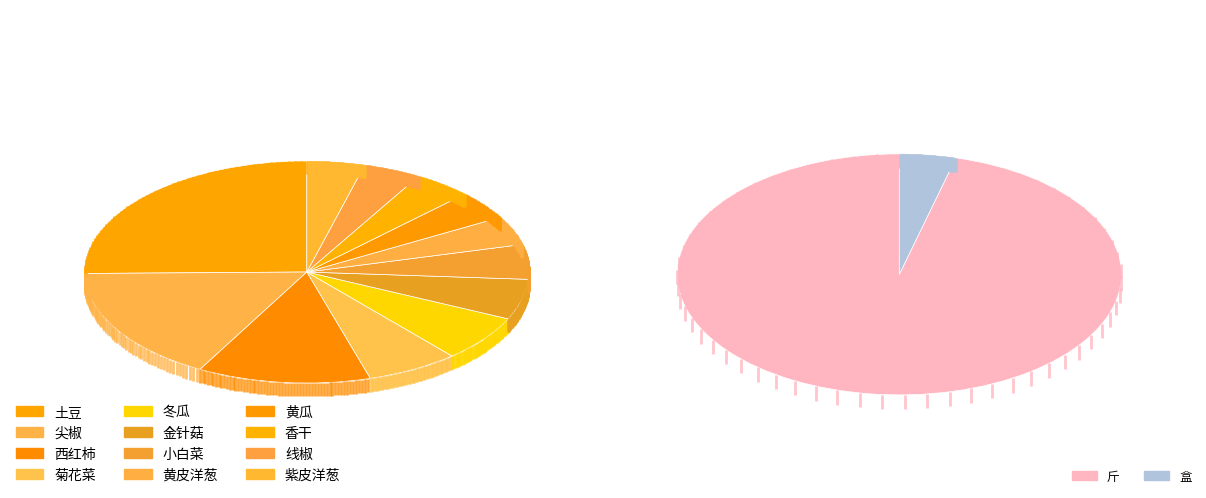

True or false: 小白菜 accounts for 1% of the total.

False